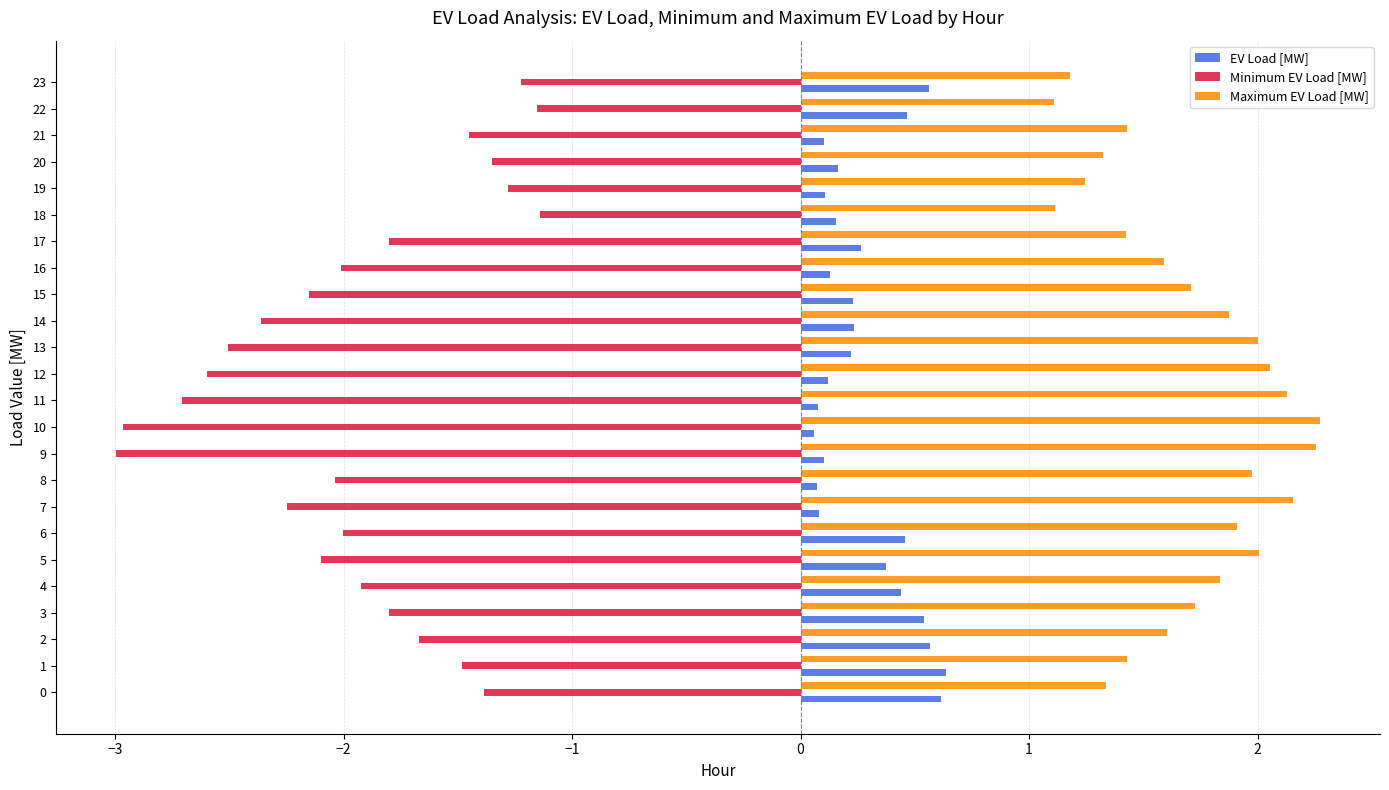

What is the spread (max minus min) of values at 13?

4.5